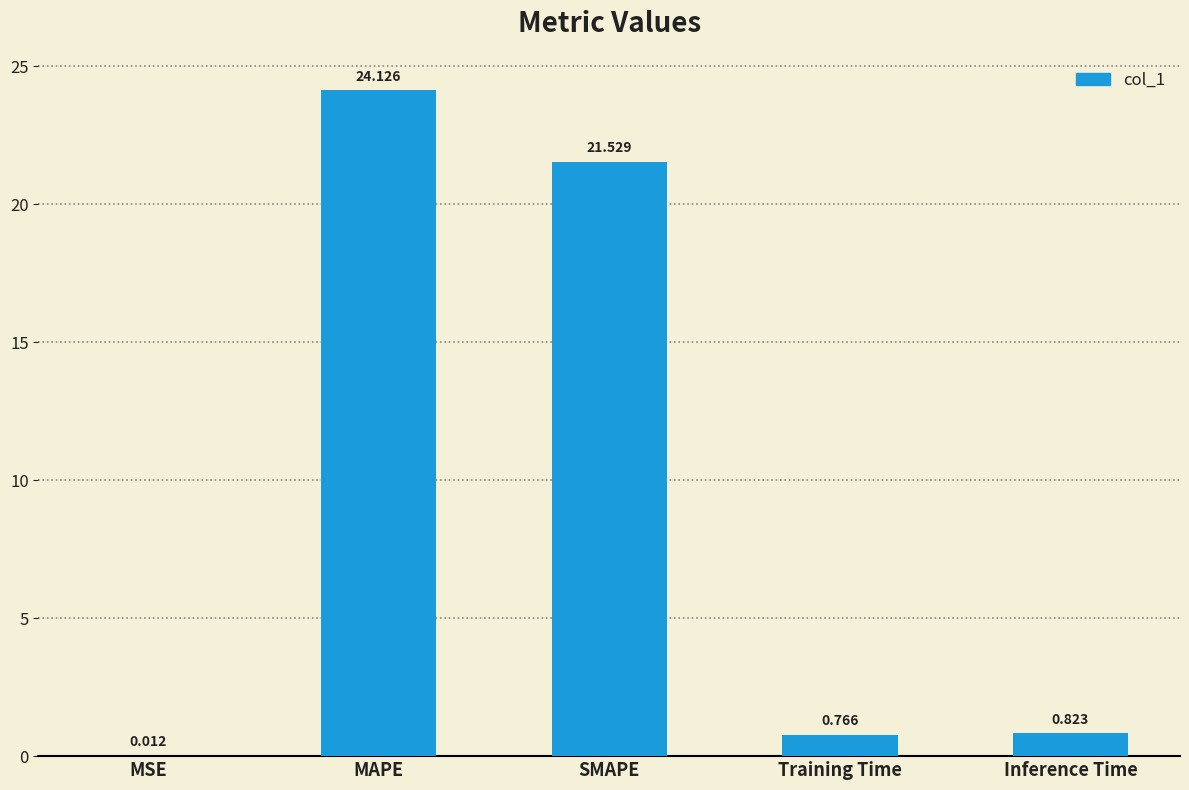

What is the change in value from SMAPE to Training Time?

-20.8